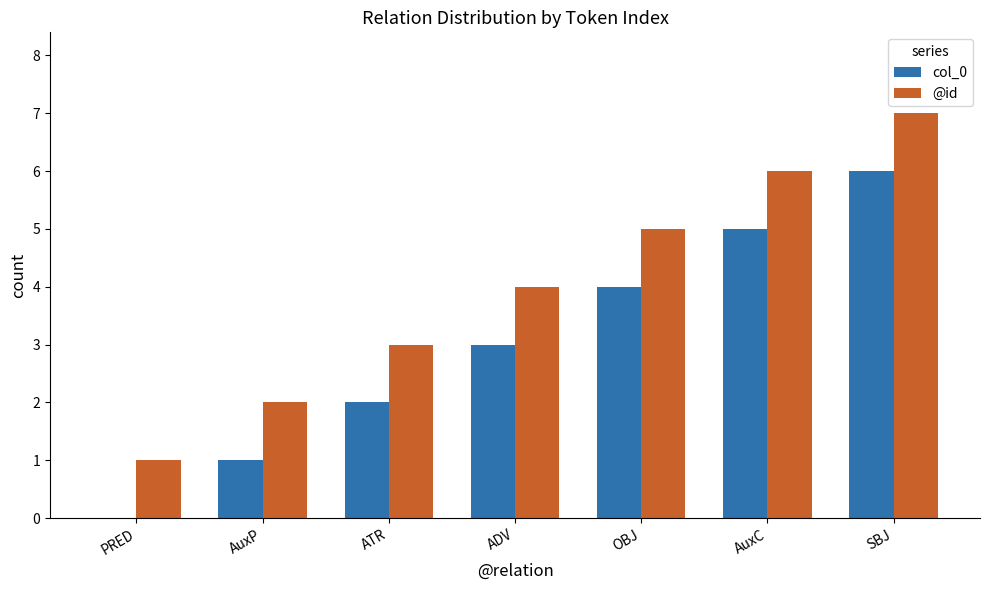

Which series has the largest total across all categories?

@id